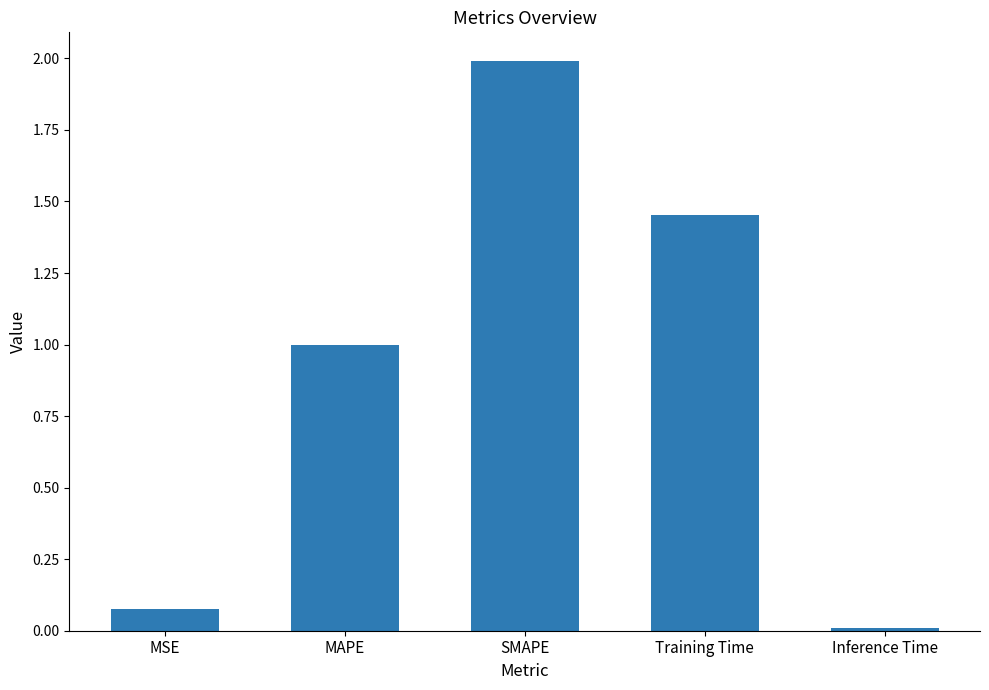

What is the difference between the maximum and minimum values?

2.0